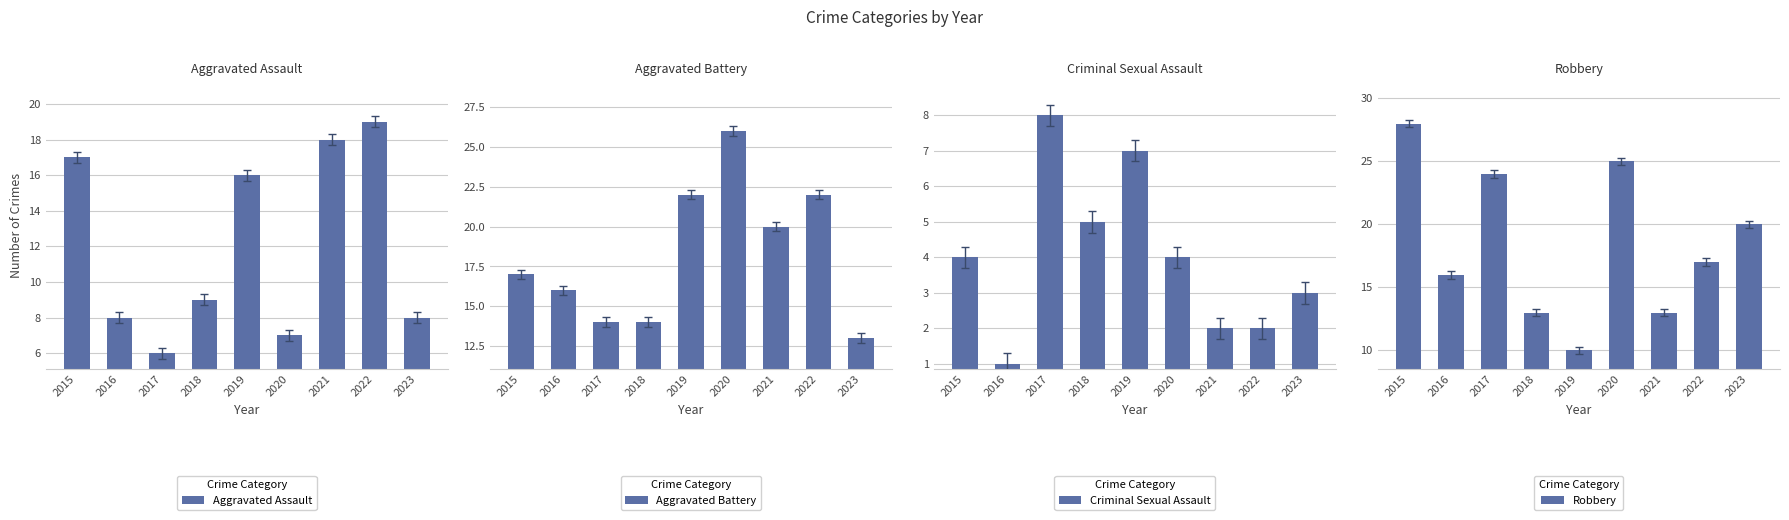

What is the highest value of the Robbery series?

28